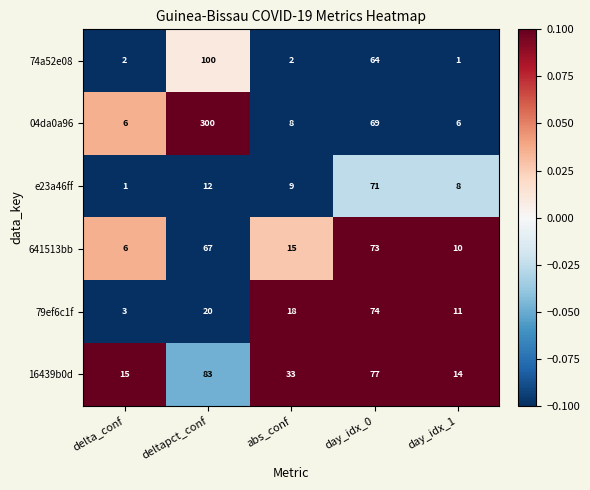

Is it true that 16439b0d equals 139 at deltapct_conf?

False